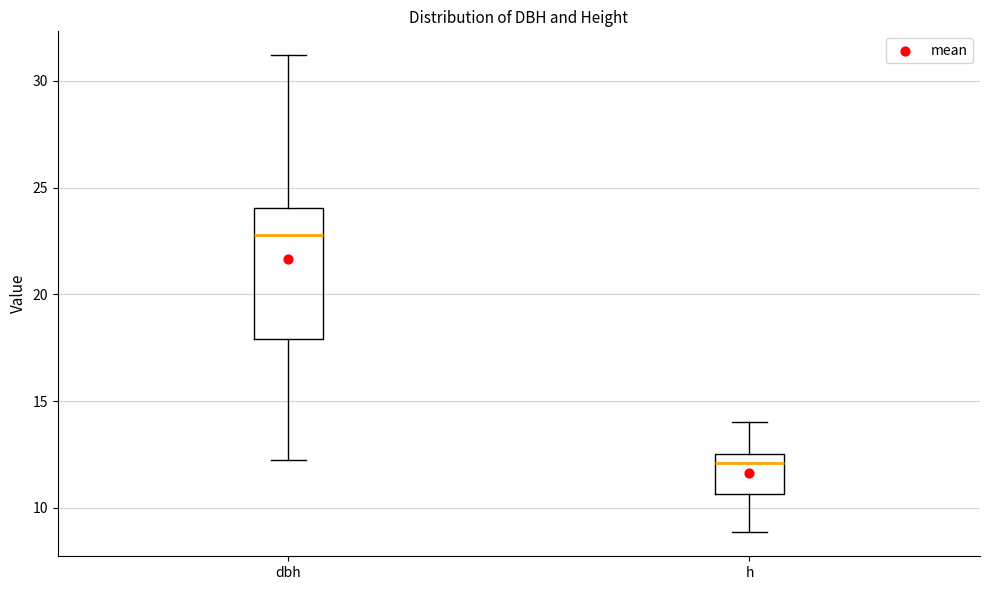

Reading left to right, read every box against the y-axis: the position of its median line, the range the box covers, and the ends of its whiskers. The values are not printed on the chart, so give them approximately, as read against the axis.

dbh: median 23.0, box 18.0 to 24.0, whiskers 12.0 to 31.0
h: median 12.0, box 10.5 to 12.5, whiskers 9.0 to 14.0